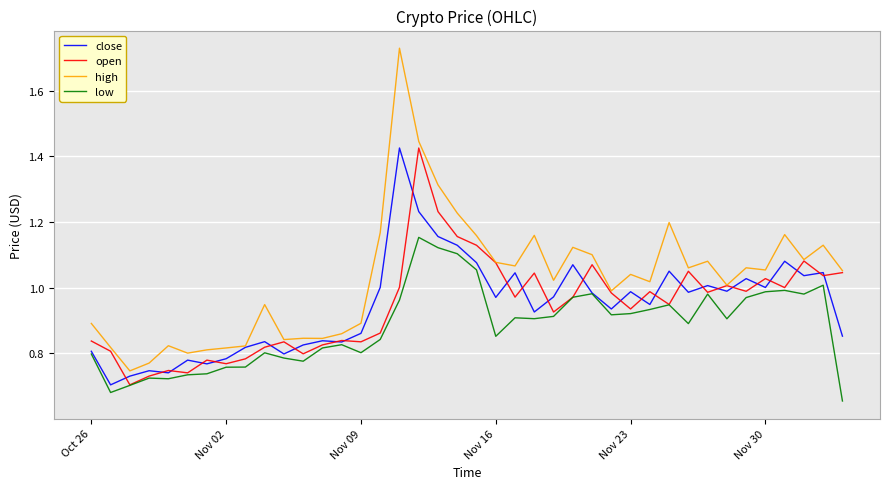

True or false: high and low intersect in this chart.

False